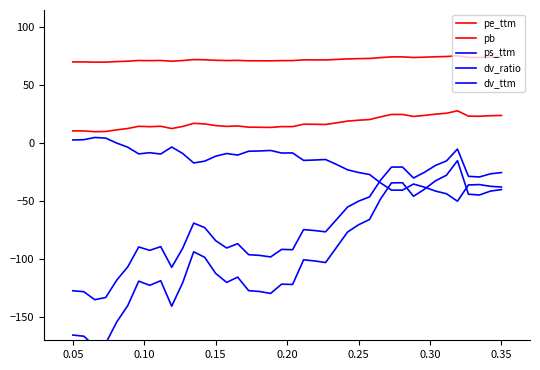

What is the smallest value displayed?

-175.0